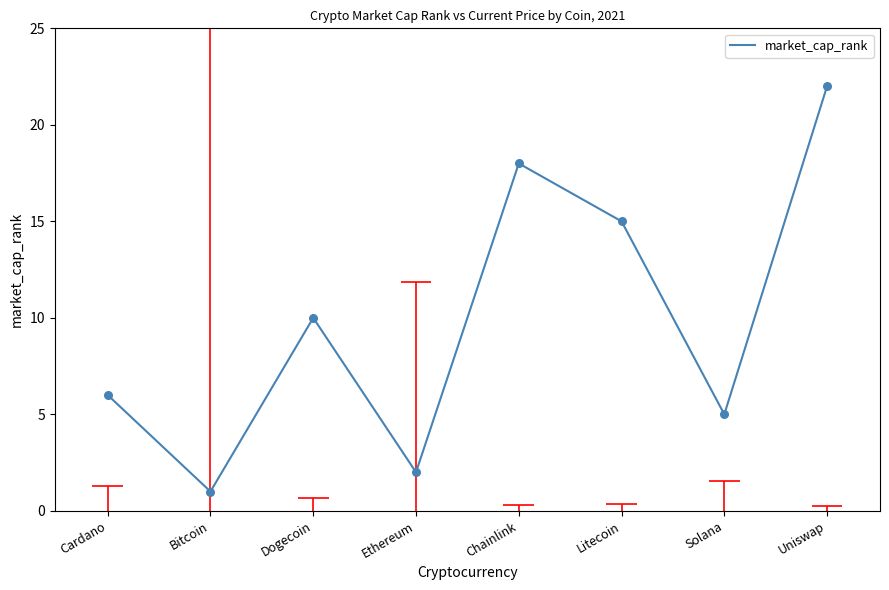

What is the ratio of the value at Ethereum to the value at Cardano?

0.3